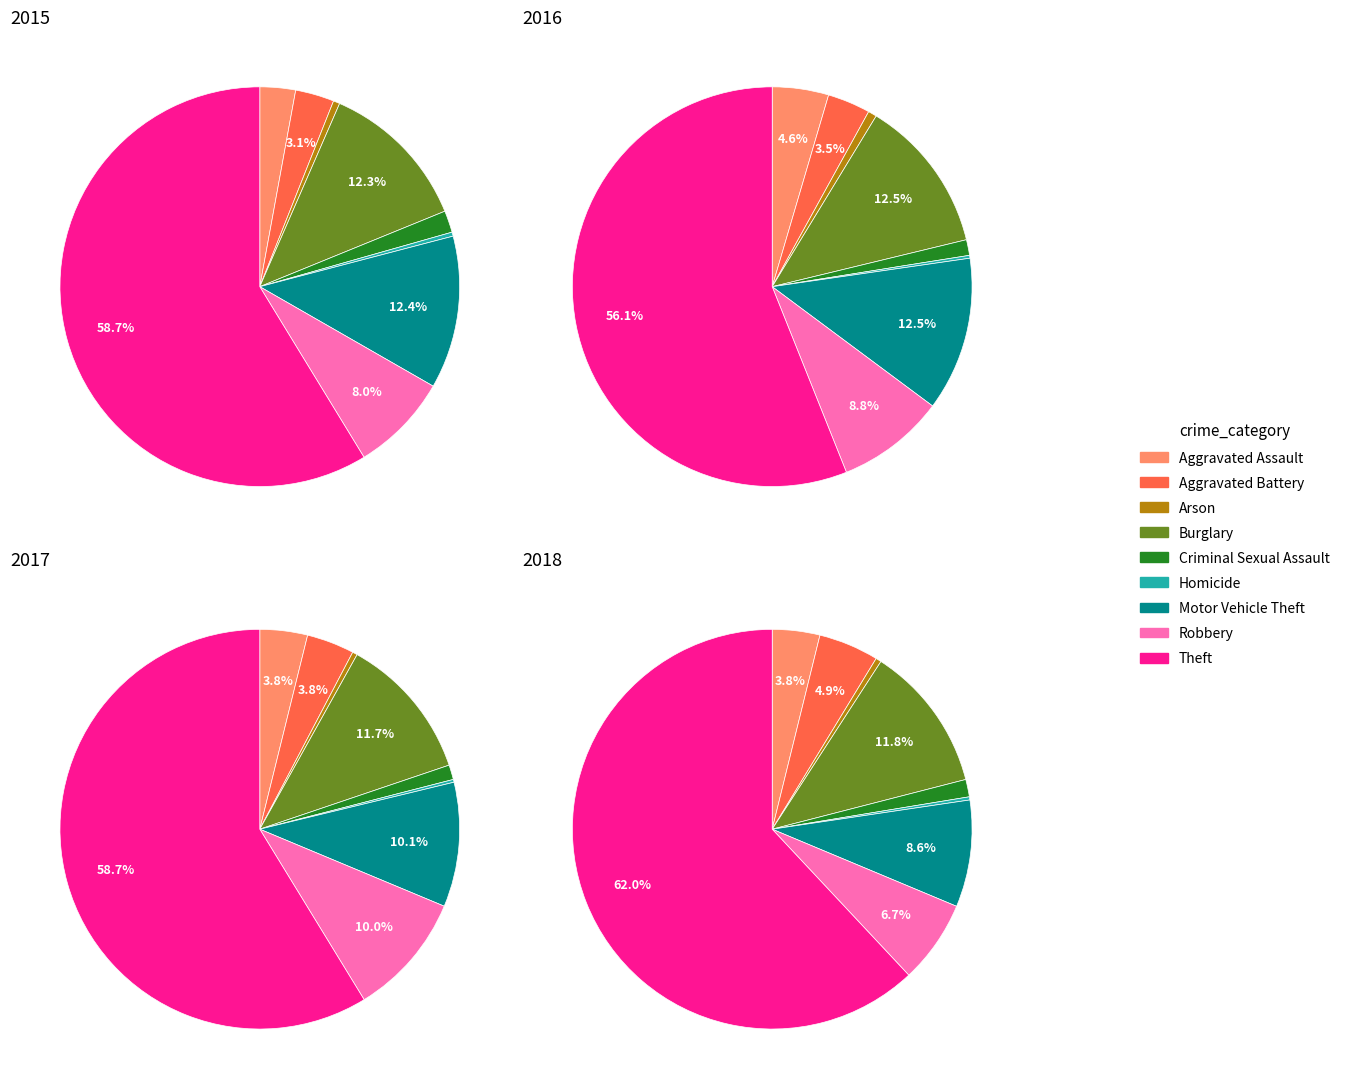

Rank the series at Aggravated Assault from lowest to highest value.

2015, 2018, 2017, 2016